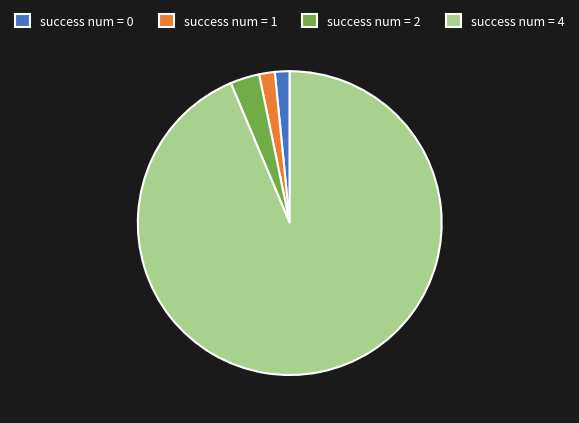

Count the number of slices in the pie.

4